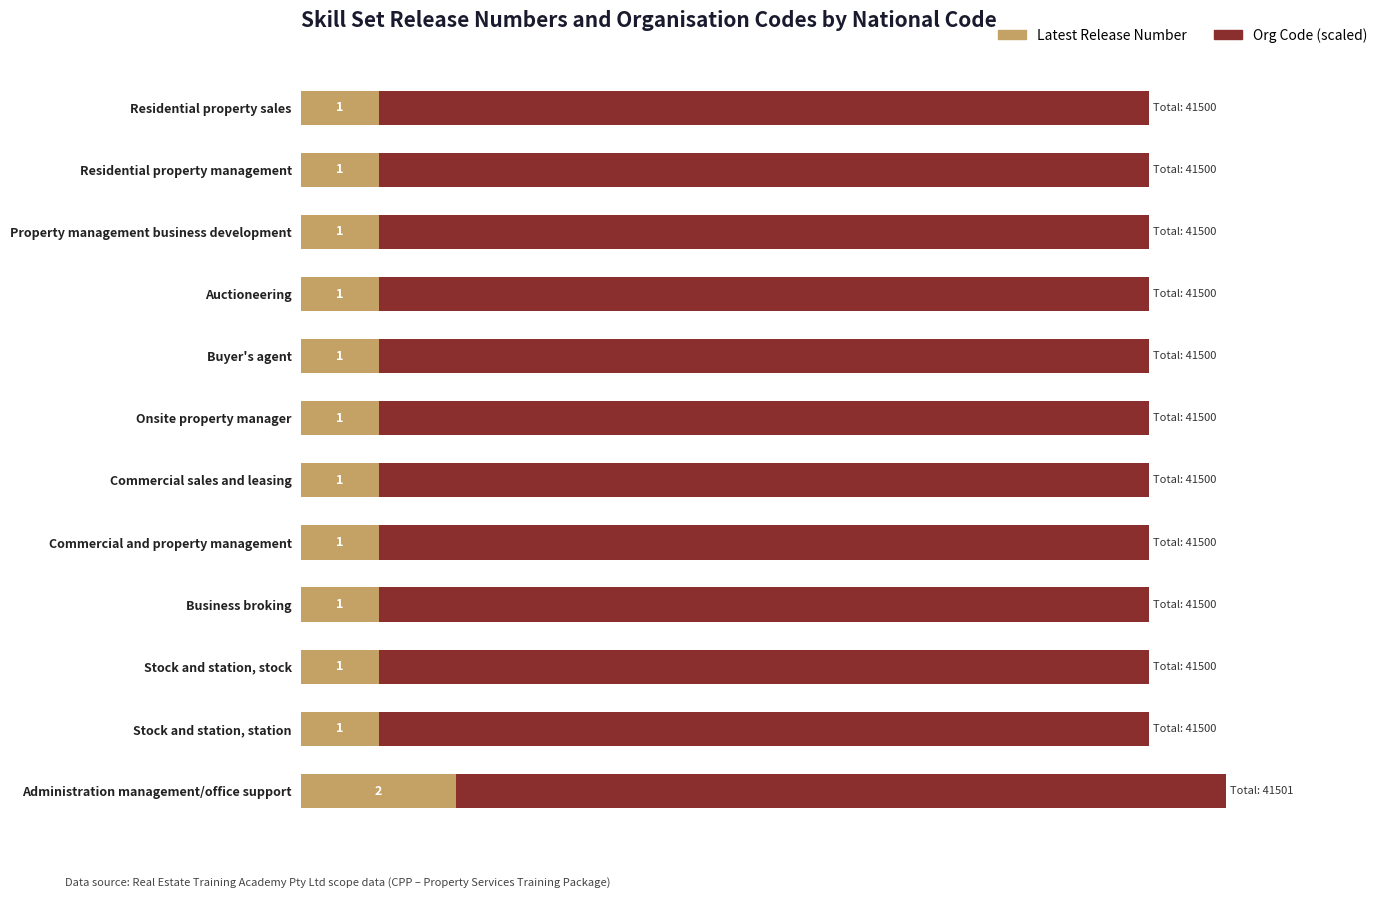

At which category is the sum across all series the highest?

Administration management/office support